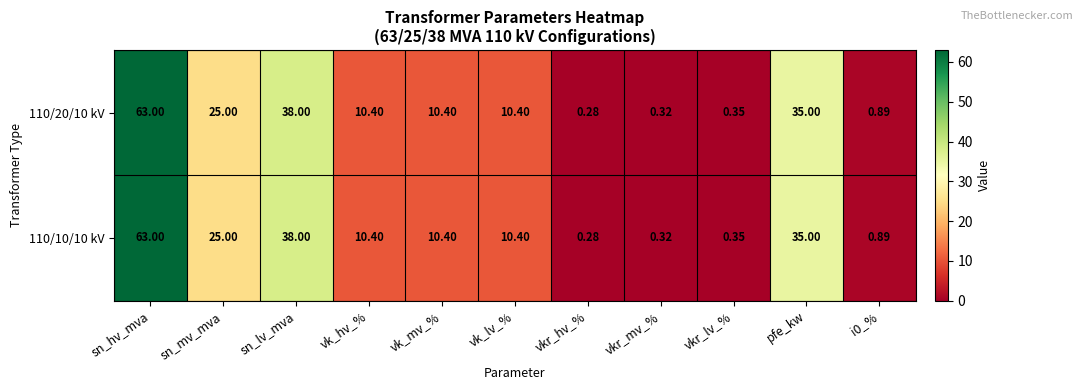

At which category does the chart reach its peak across all series?

sn_hv_mva